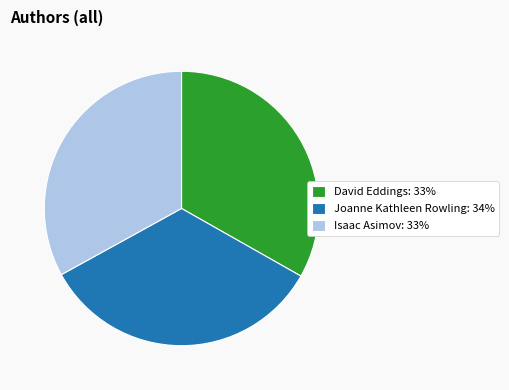

Is there any slice that represents more than half of the pie?

No